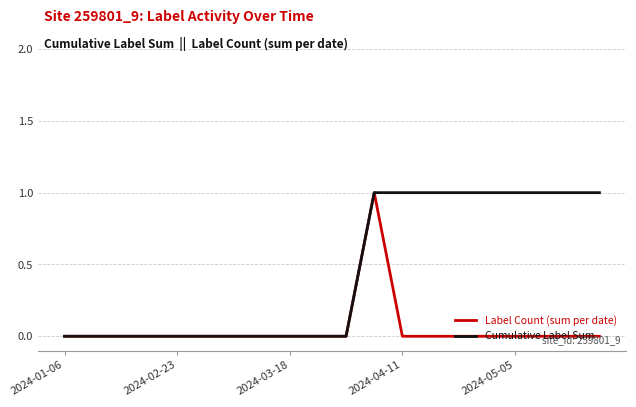

Which series has the largest total across all categories?

Cumulative Label Sum